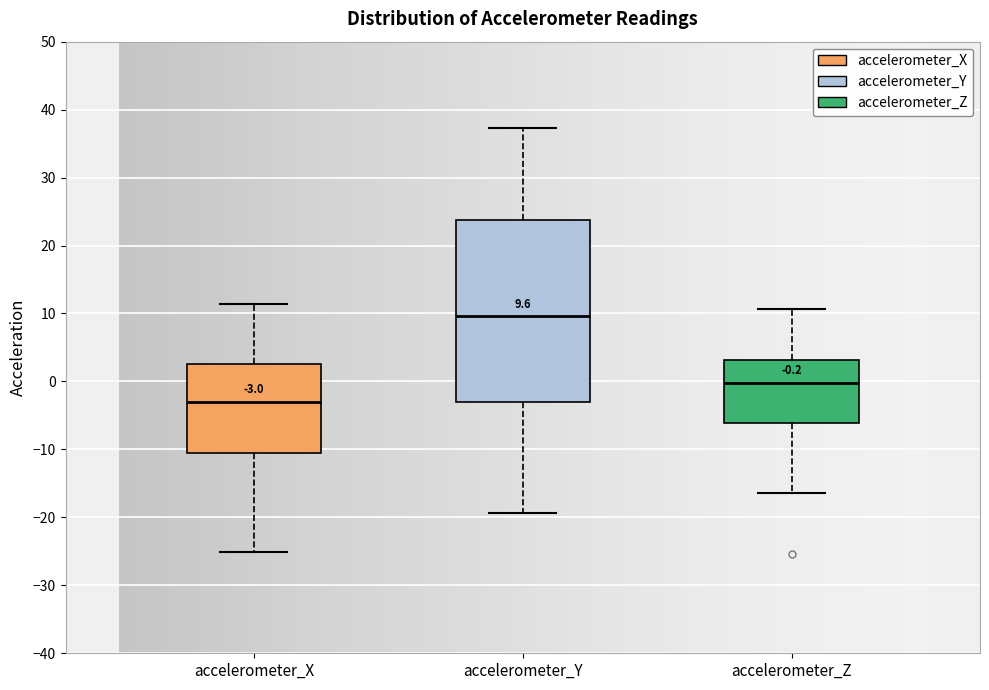

Which box's median line is the highest?

accelerometer_Y